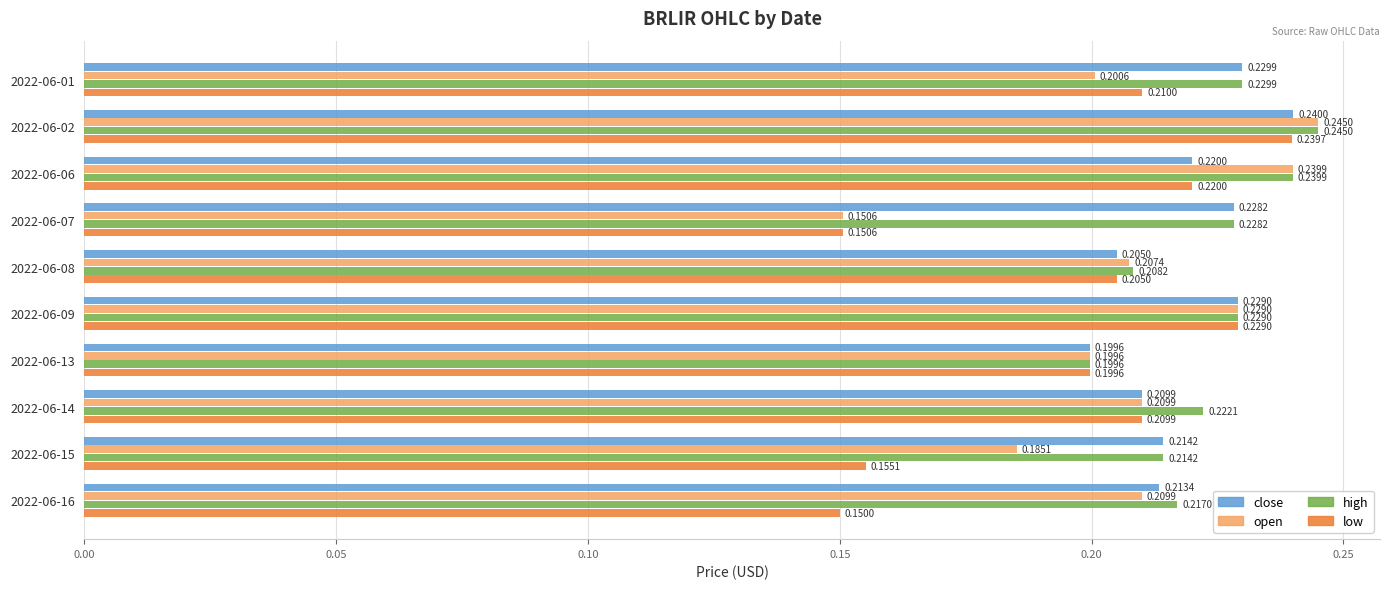

Rank the categories by high value from highest to lowest.

2022-06-02, 2022-06-06, 2022-06-01, 2022-06-09, 2022-06-07, 2022-06-14, 2022-06-16, 2022-06-15, 2022-06-08, 2022-06-13